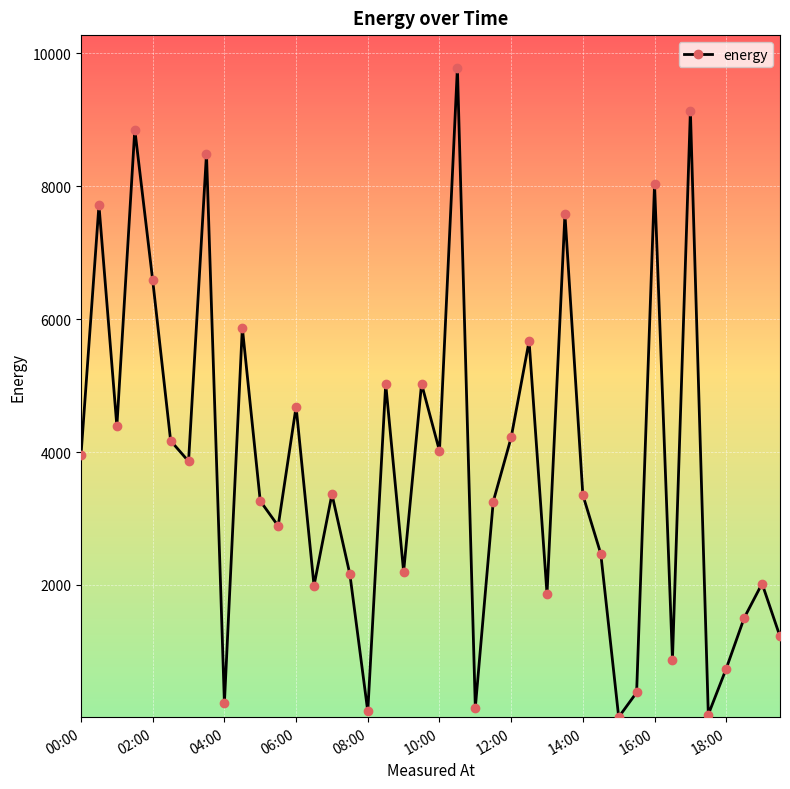

What is the greatest value displayed?

9786